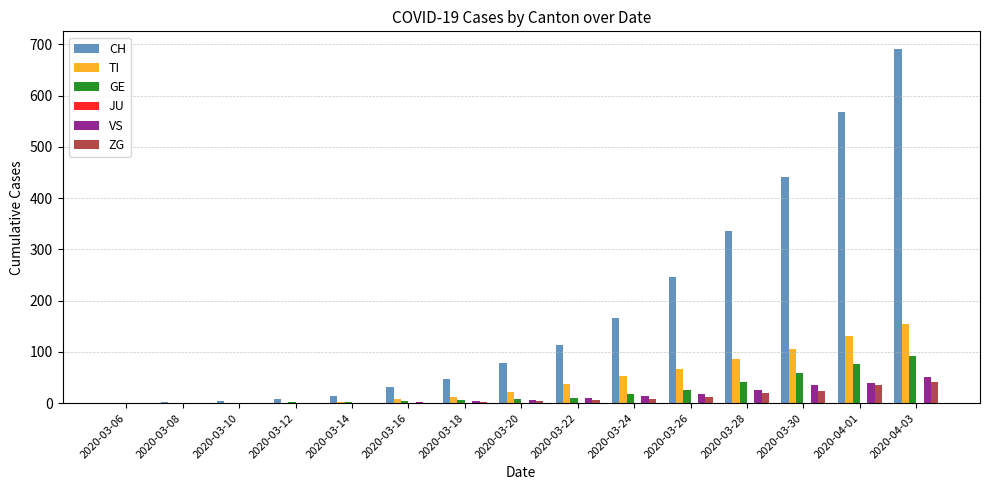

True or false: CH has a value of 2 at 2020-03-08.

True